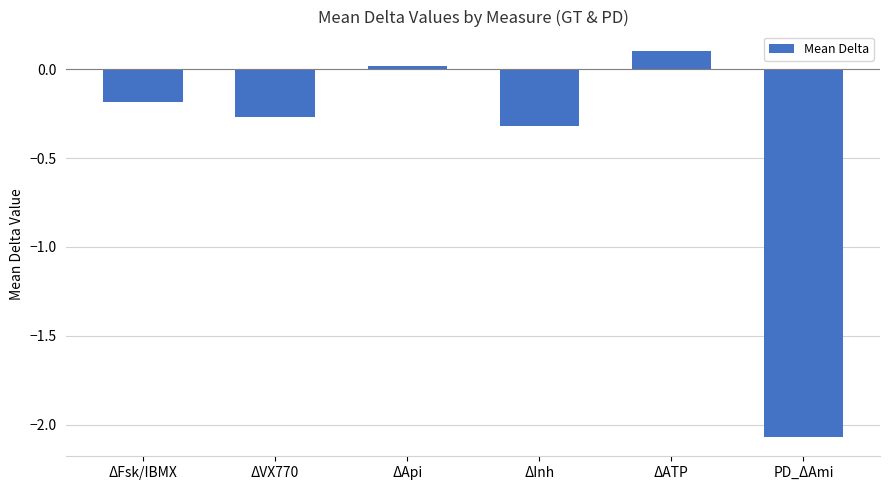

Which has a higher value, ΔFsk/IBMX or ΔInh?

ΔFsk/IBMX